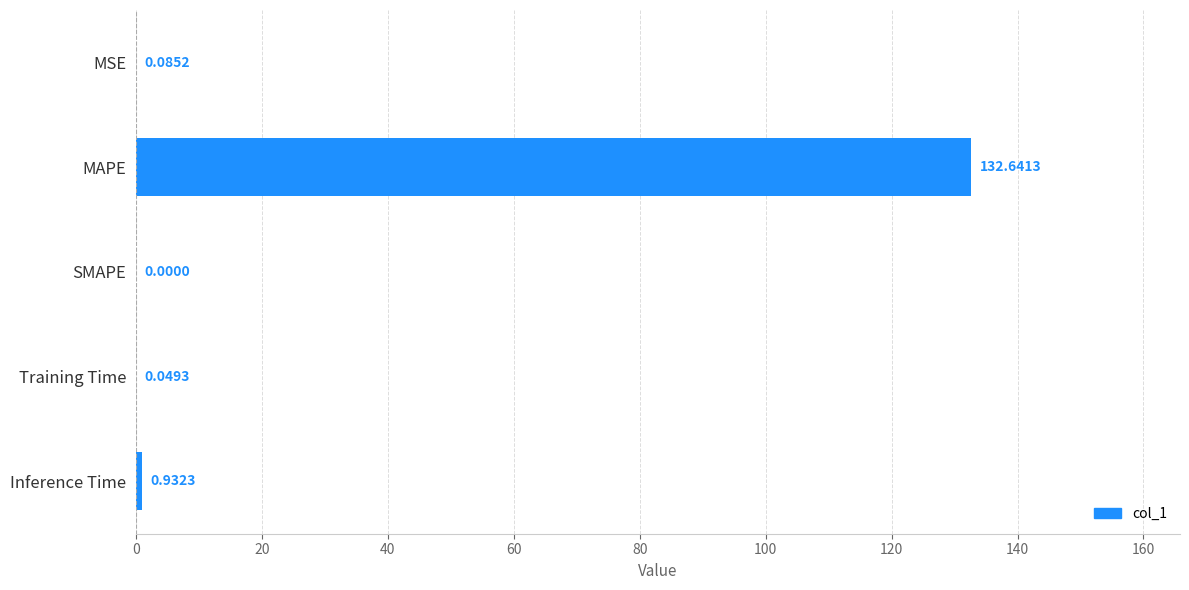

At which category does the chart reach its peak across all series?

MAPE